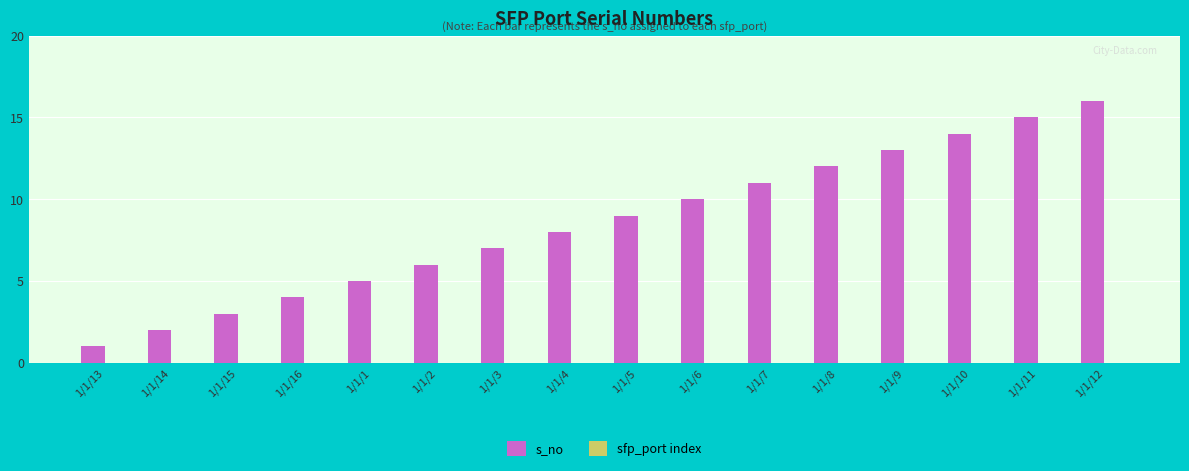

What is the label of the 7th bar from the left?

1/1/3